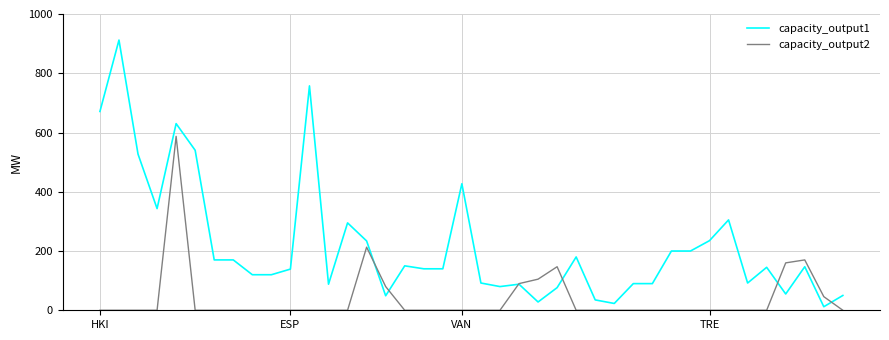

Rank the series by their maximum value, from lowest to highest.

capacity_output2, capacity_output1